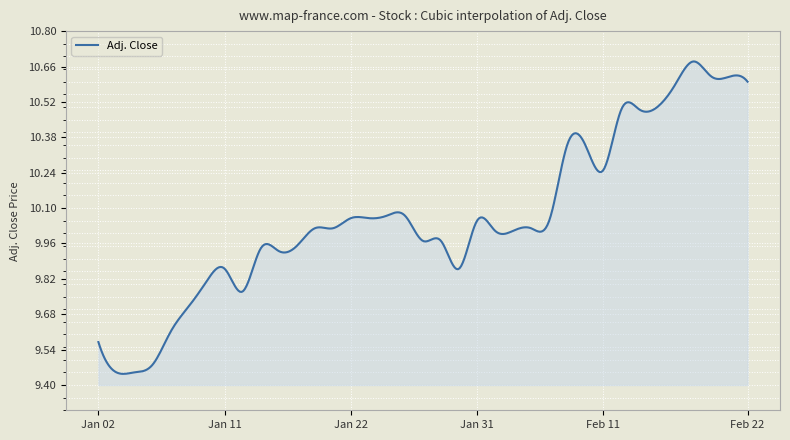

What is the difference between the maximum and minimum values?

1.2